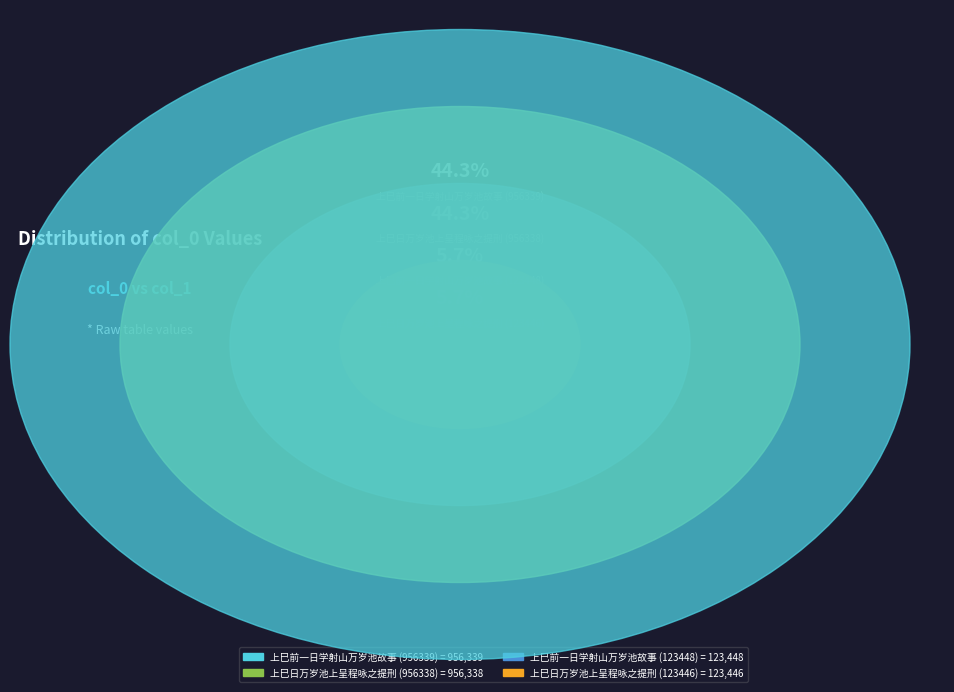

Is it true that 上巳前一日学射山万岁池故事 (956339) is 35% of the pie?

False